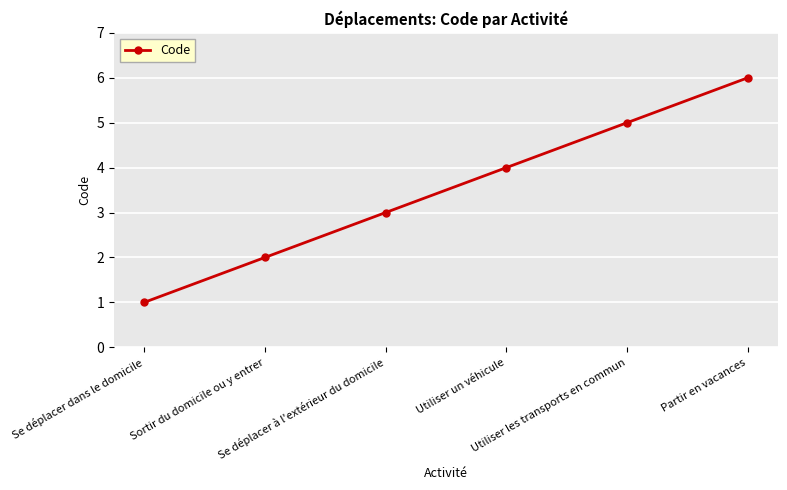

True or false: the data has more than 1 interior local peaks.

False